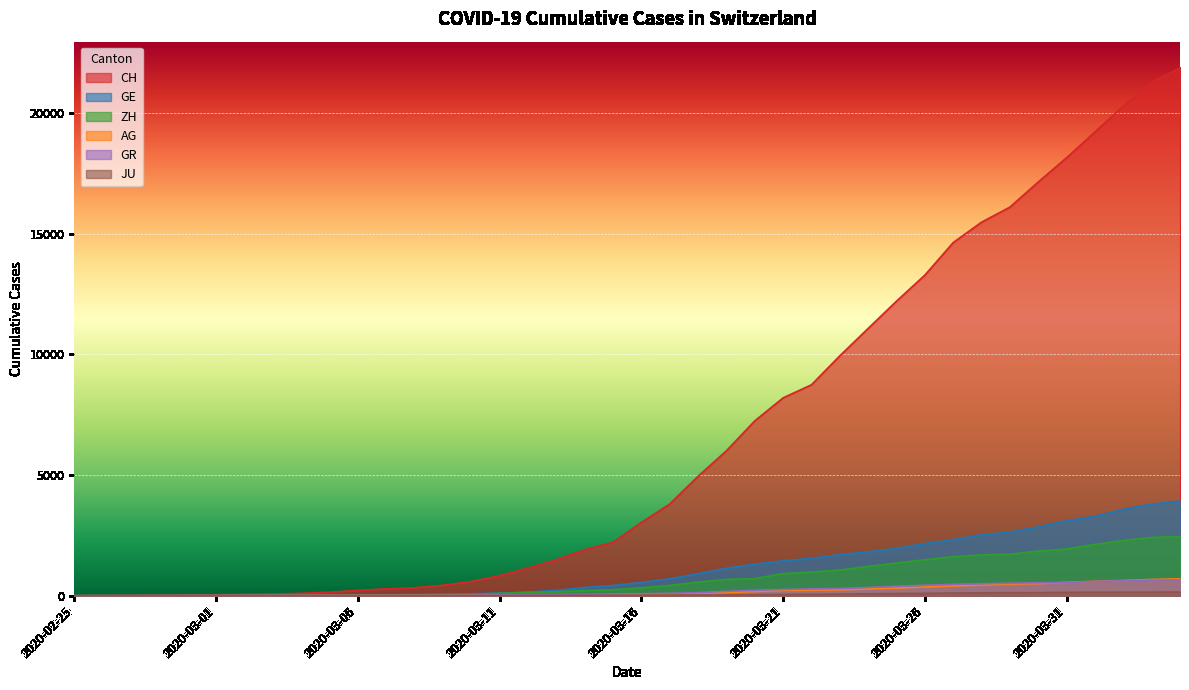

True or false: ZH and CH intersect in this chart.

False